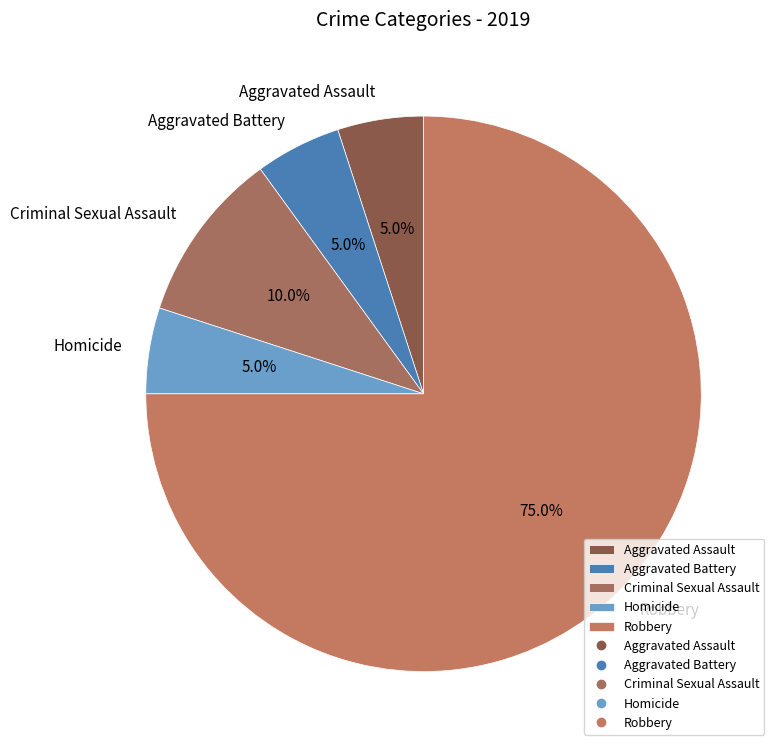

Which category has the biggest portion of the pie?

Robbery